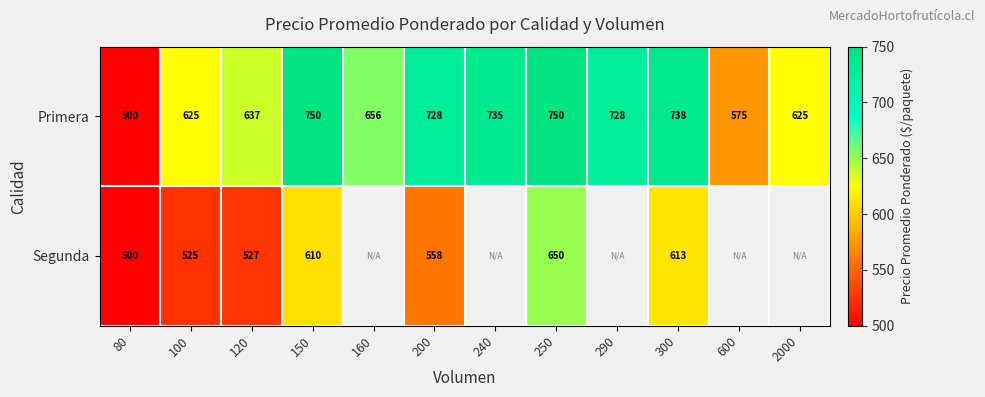

What value does the Primera series have at 160?

656